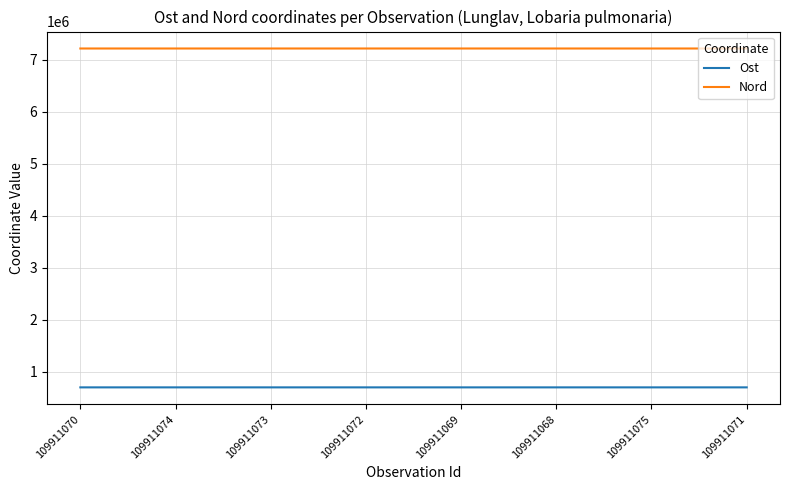

True or false: Ost and Nord intersect in this chart.

False